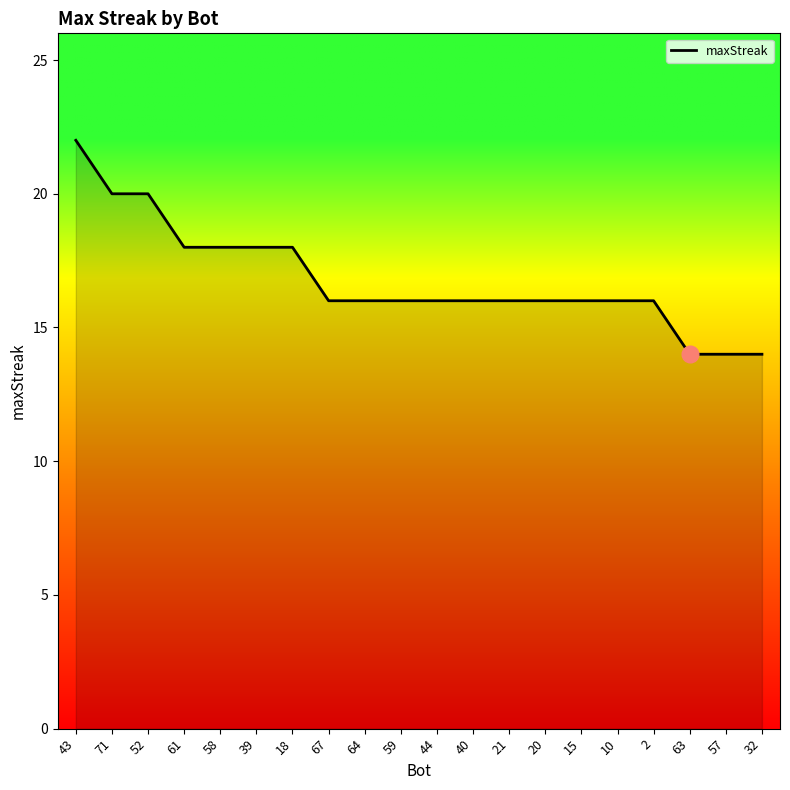

Does the chart have visible grid lines?

No